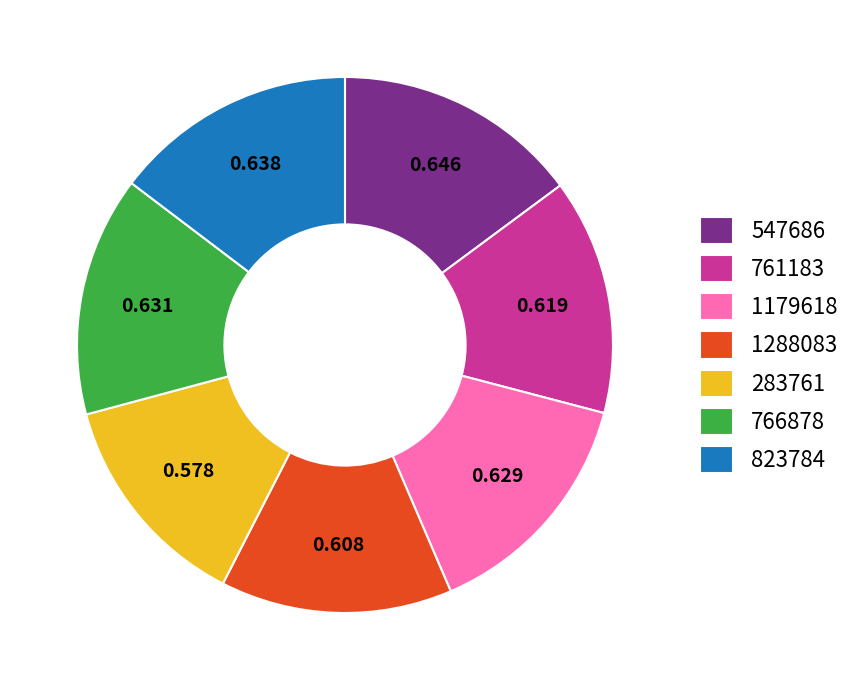

Which category has the smallest portion of the pie?

283761